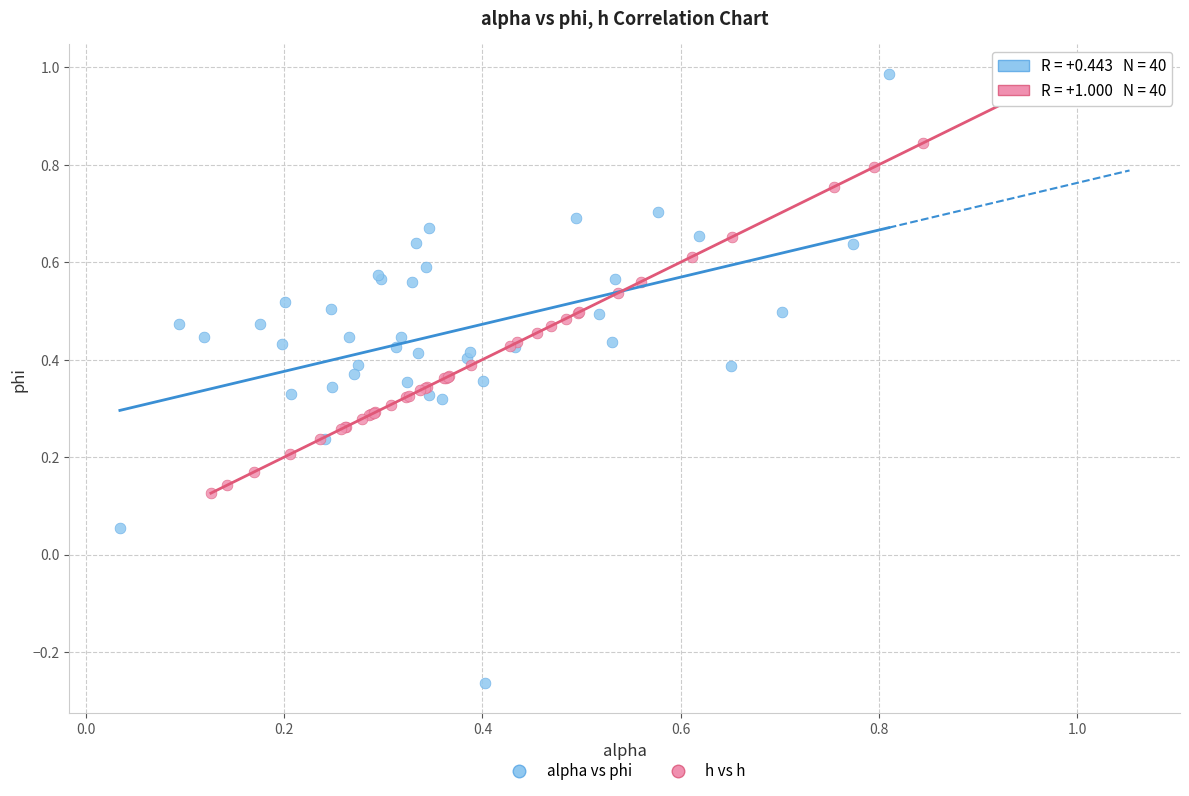

Which series reaches the maximum Y coordinate?

alpha vs phi